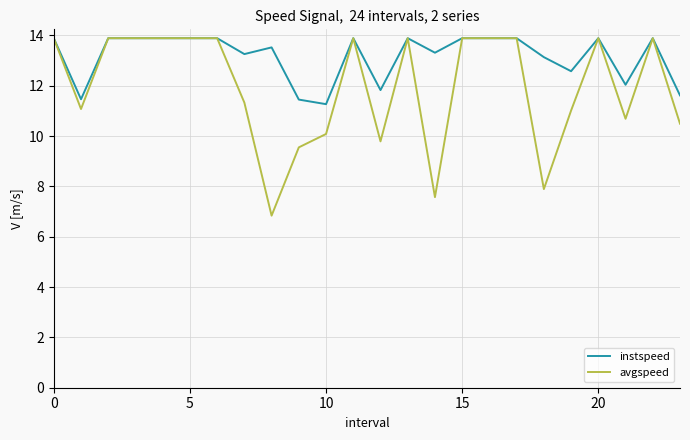

What is the sum of all instspeed values?

316.1